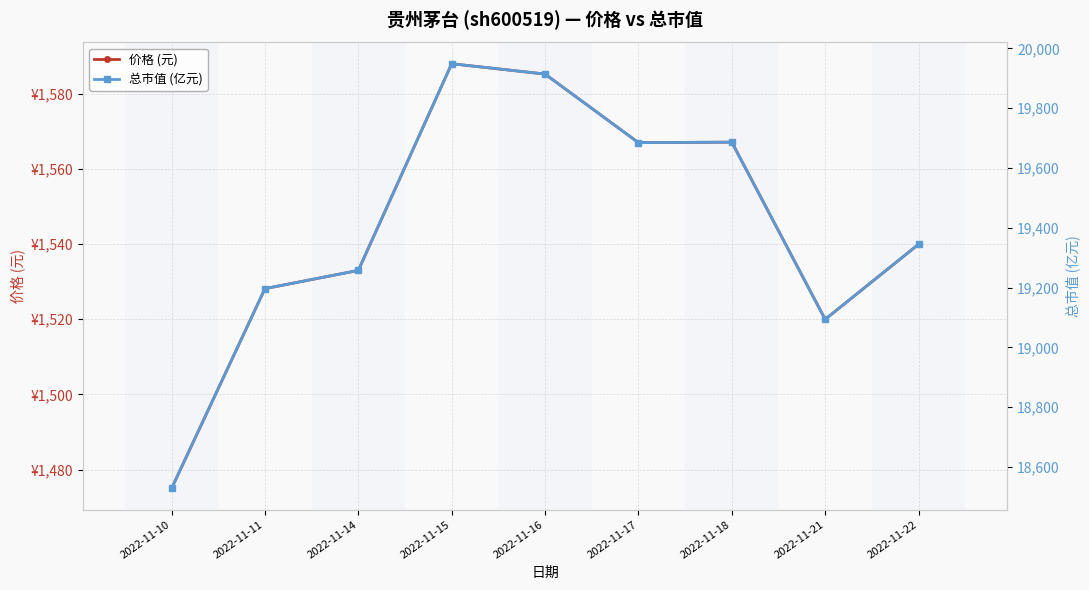

True or false: 总市值 (亿元) has a value of 19094.0 at 2022-11-21.

True